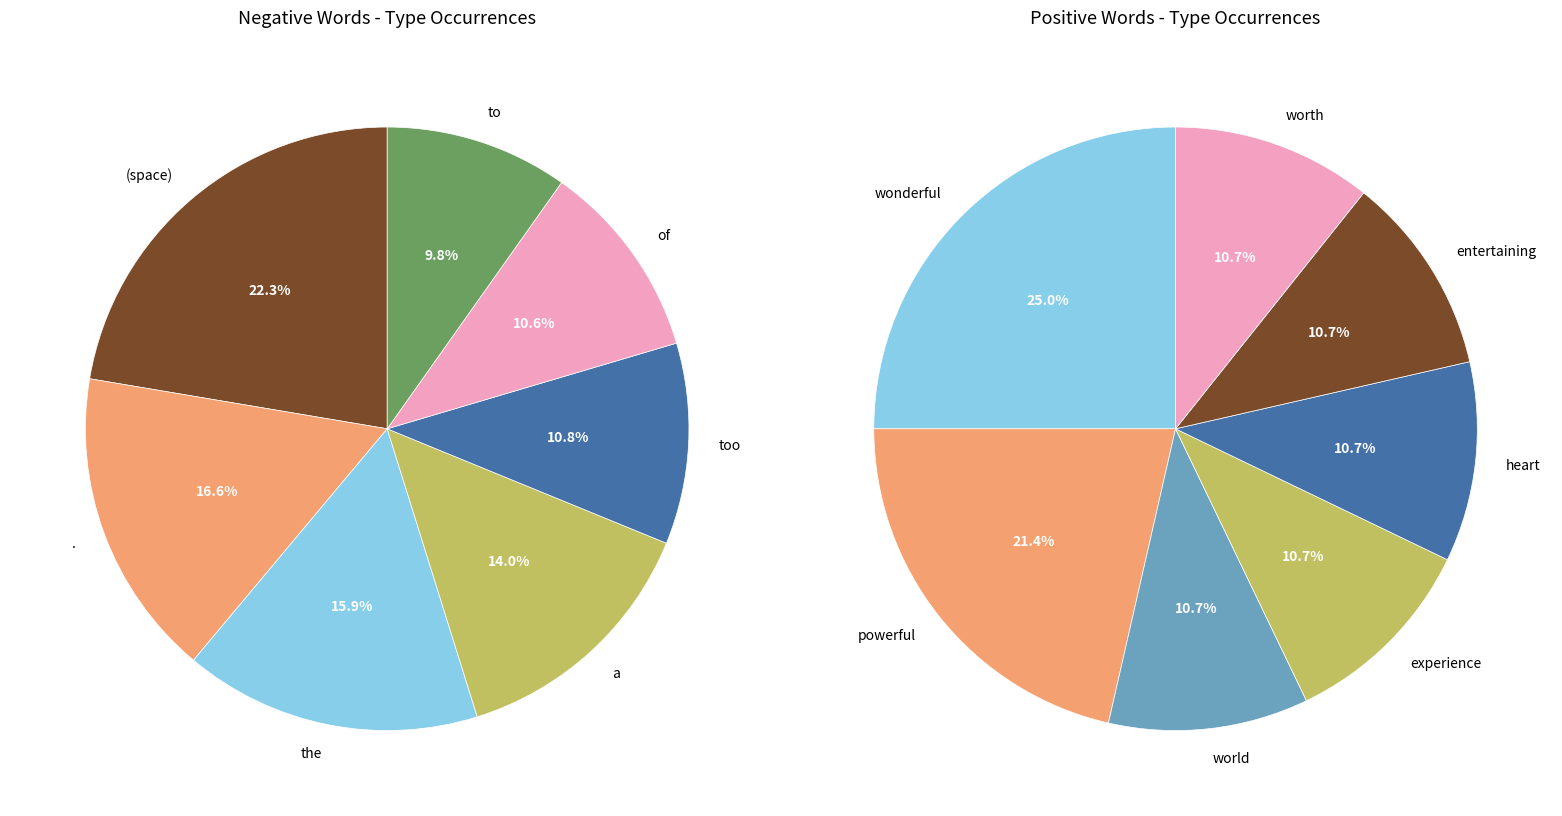

Is 7 the majority of the pie?

No